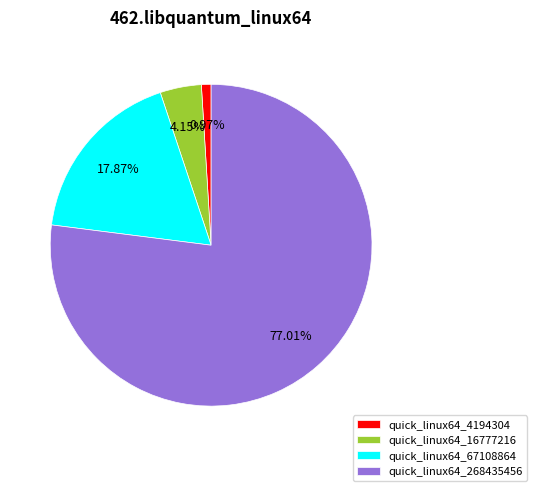

The quick_linux64_67108864 slice represents 7% of the pie. True or false?

False